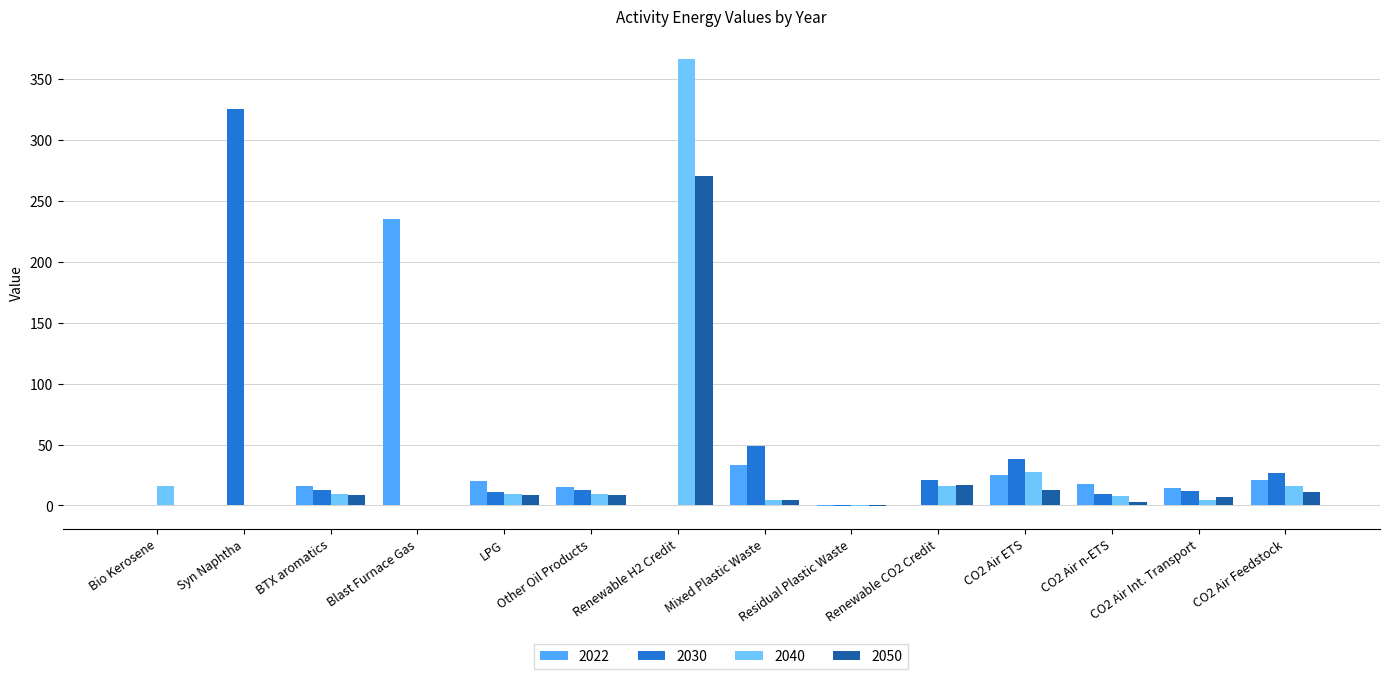

What is the sum of all 2040 values?

486.1